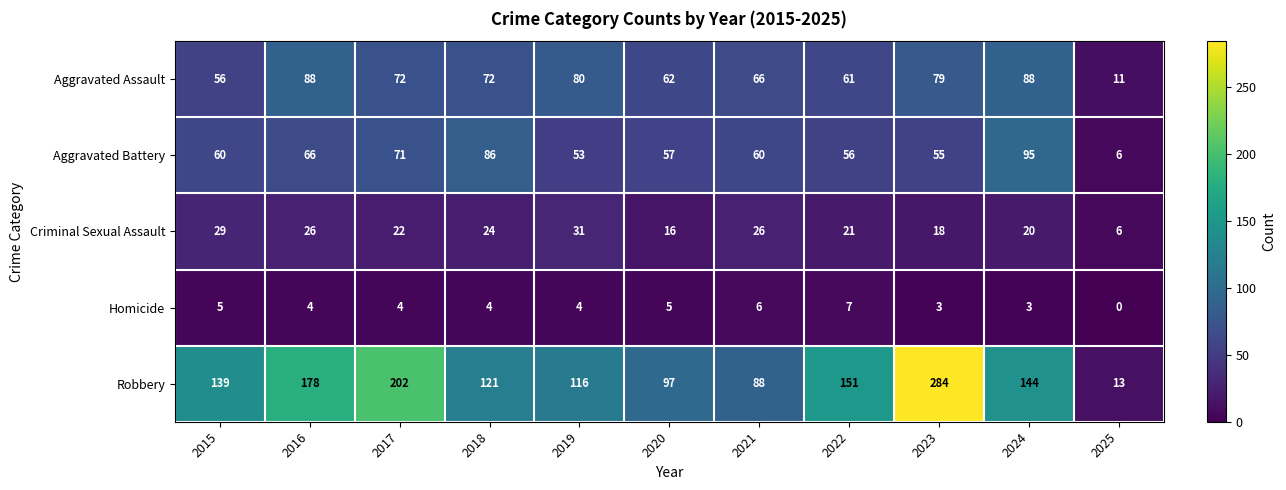

What is the average value of the Homicide series?

4